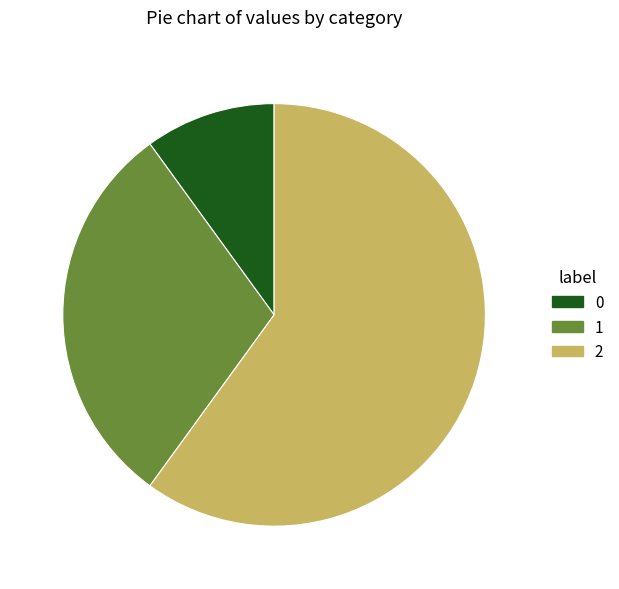

True or false: 2 accounts for 54% of the total.

False